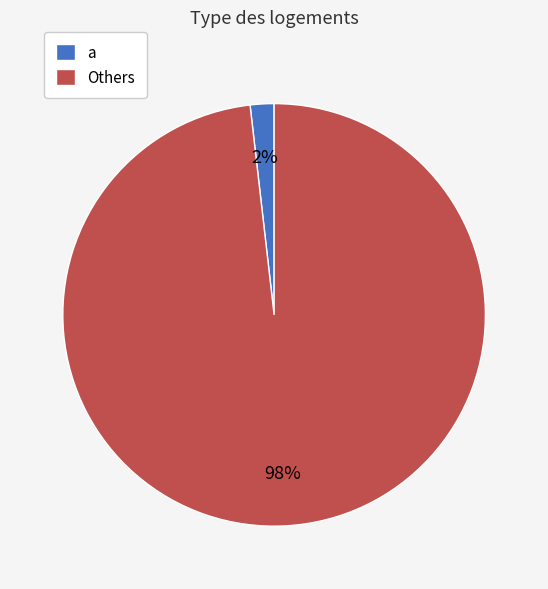

Which has a higher value, a or Others?

Others